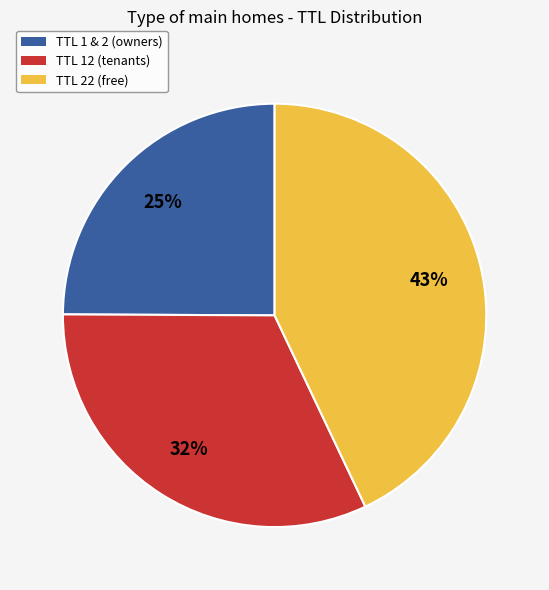

What percentage is the TTL 22 (free) slice, to the nearest percent?

43%